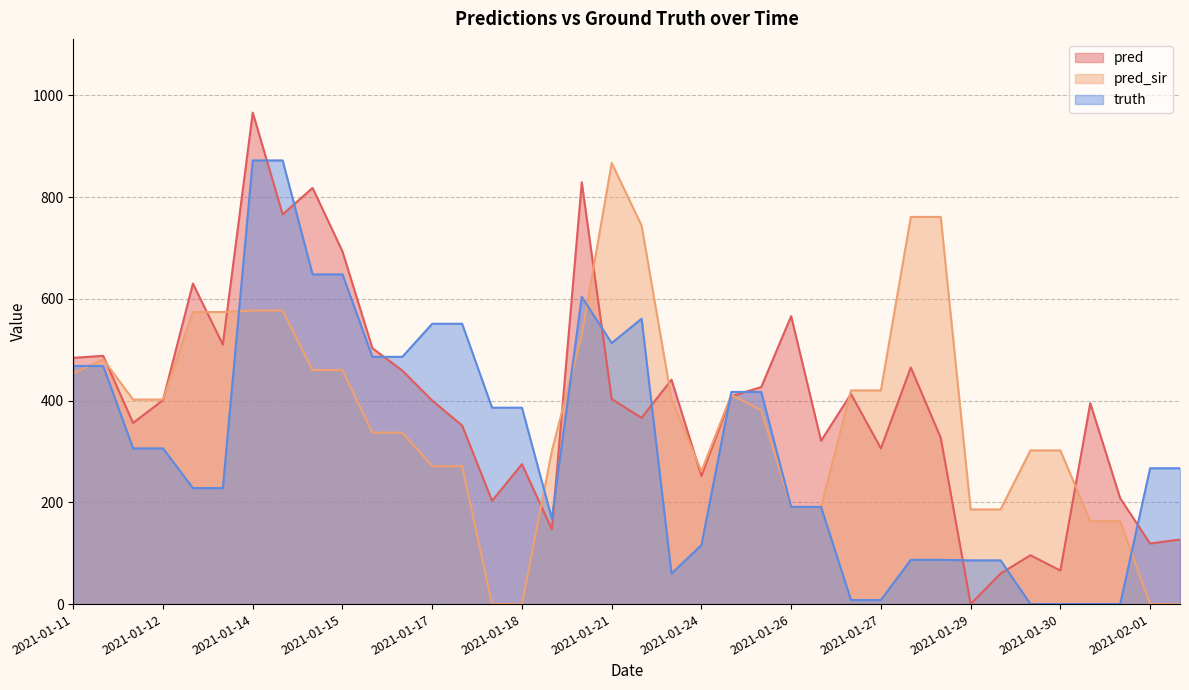

After their last crossing, which series has the higher values: pred_sir or pred?

pred